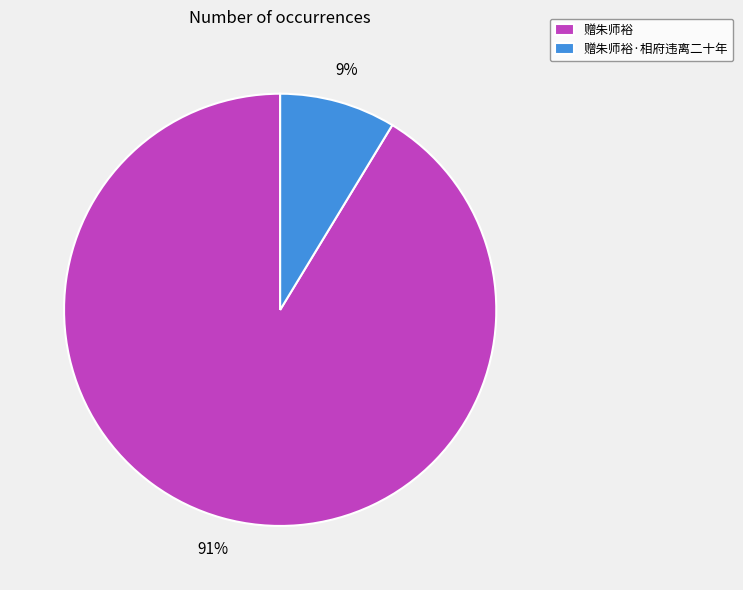

What is the largest slice in the pie chart?

赠朱师裕